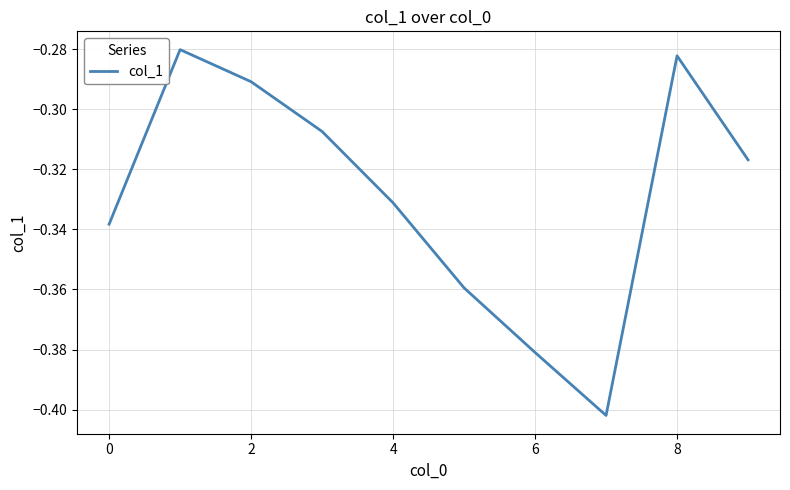

Does the chart display data point markers on the line(s)?

No